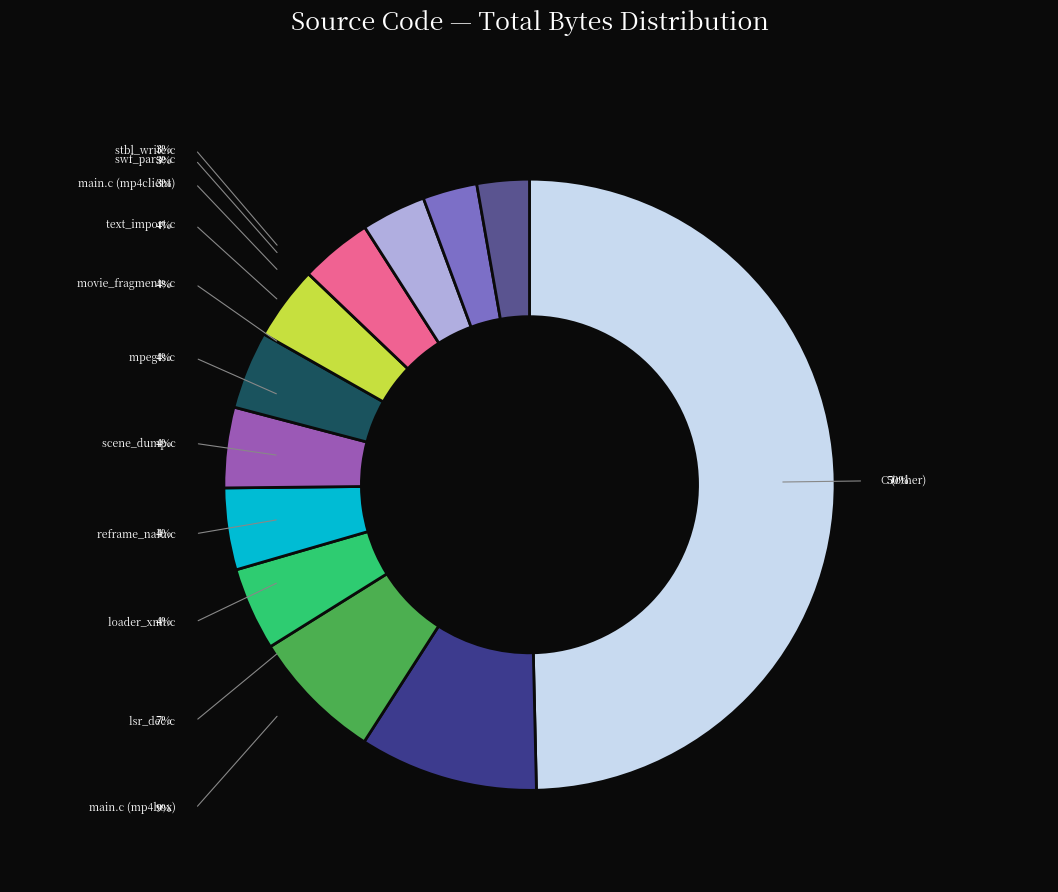

Which category has the smallest portion of the pie?

stbl_write.c